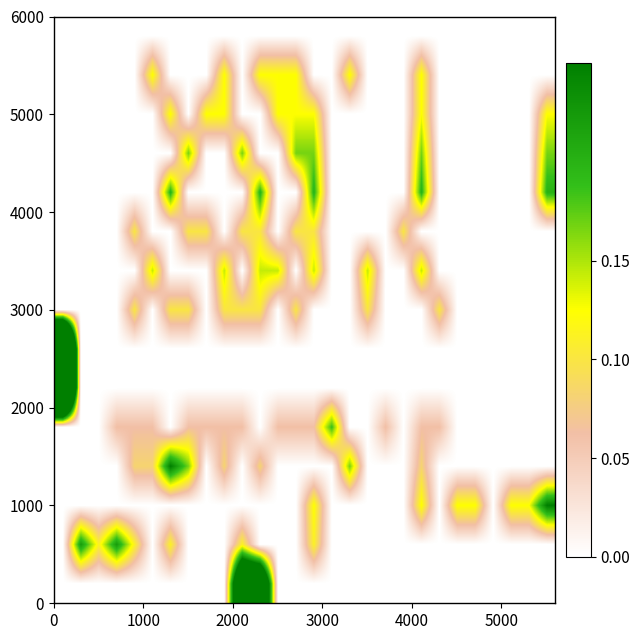

Count the number of categories in the chart.

28